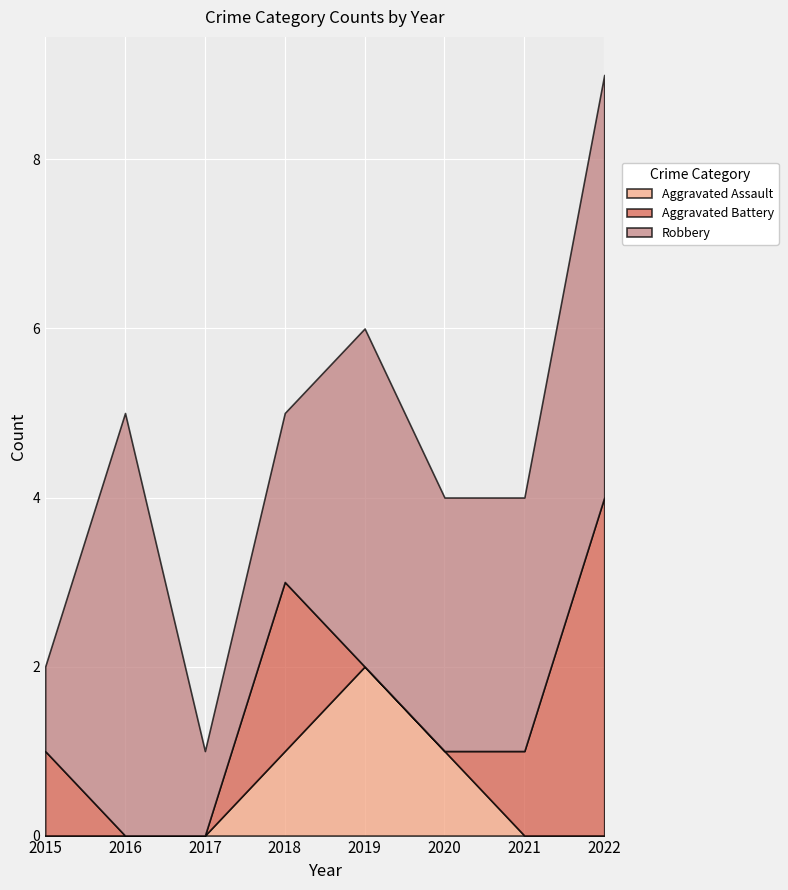

List the labels in order of Robbery value, largest first.

2016, 2022, 2019, 2020, 2021, 2018, 2015, 2017